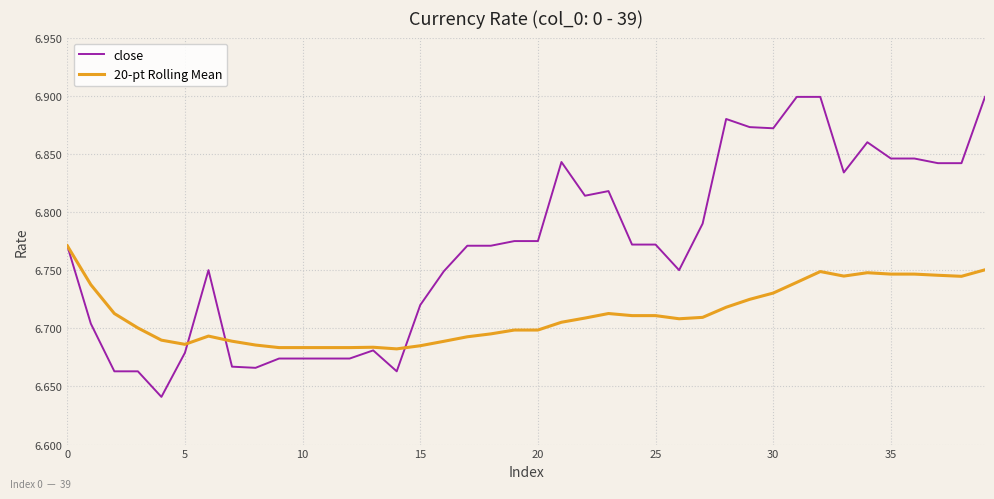

Rank the series by their maximum value, from lowest to highest.

20-pt Rolling Mean, close